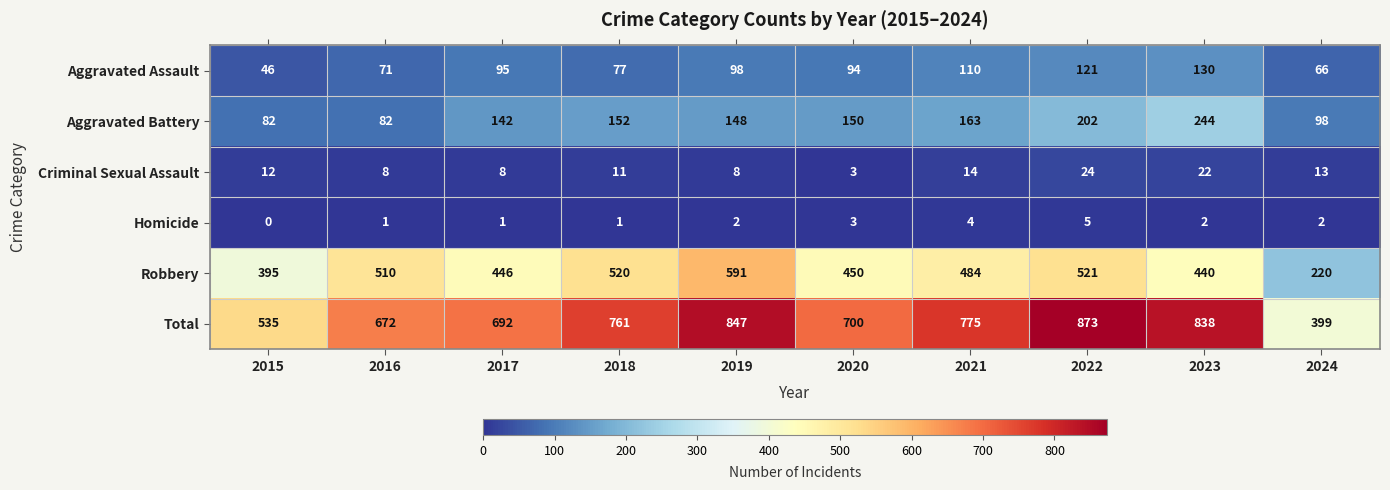

True or false: Aggravated Battery has a value of 113 at 2022.

False